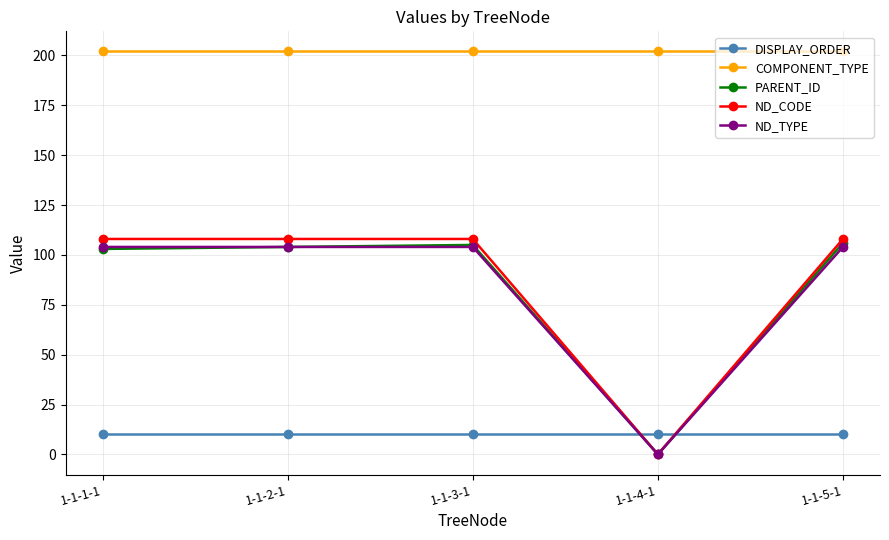

True or false: DISPLAY_ORDER and COMPONENT_TYPE cross at least once.

False